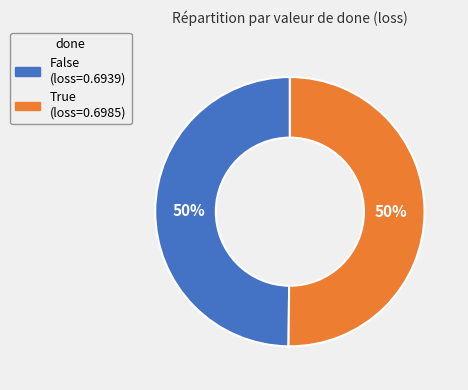

How many slices are in this pie chart?

2